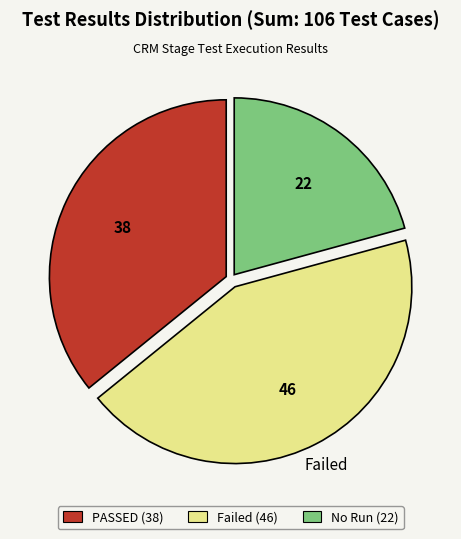

Does Failed account for over 50% of the chart?

No